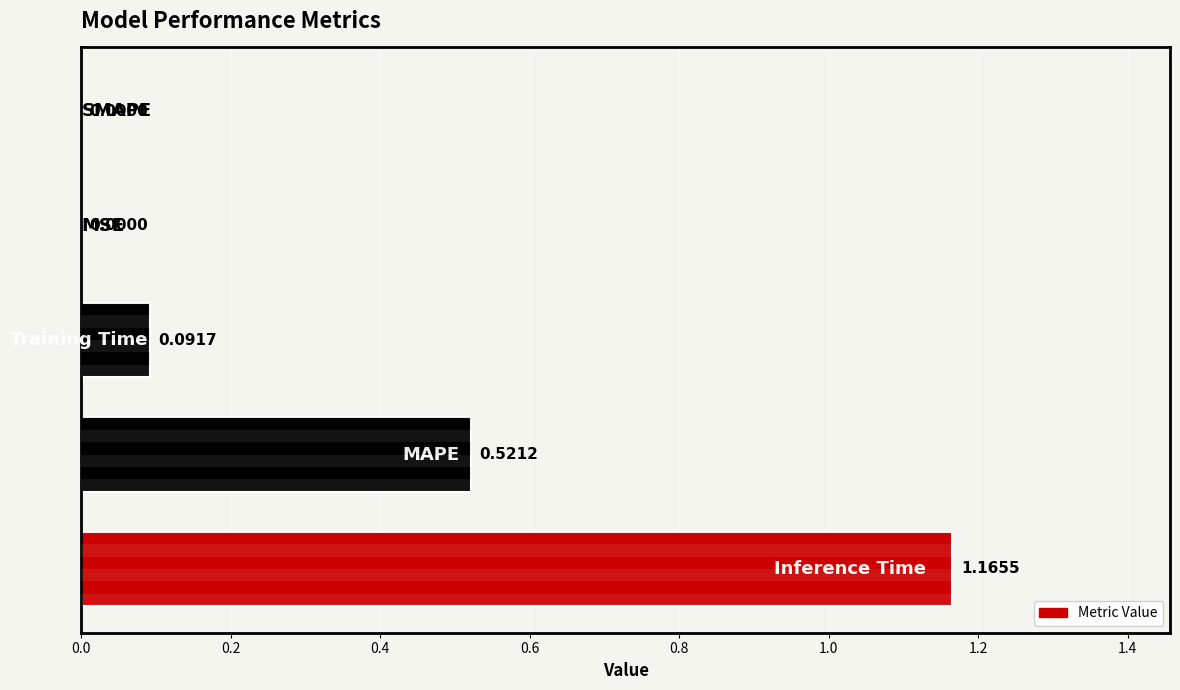

How many series are shown in this chart?

1